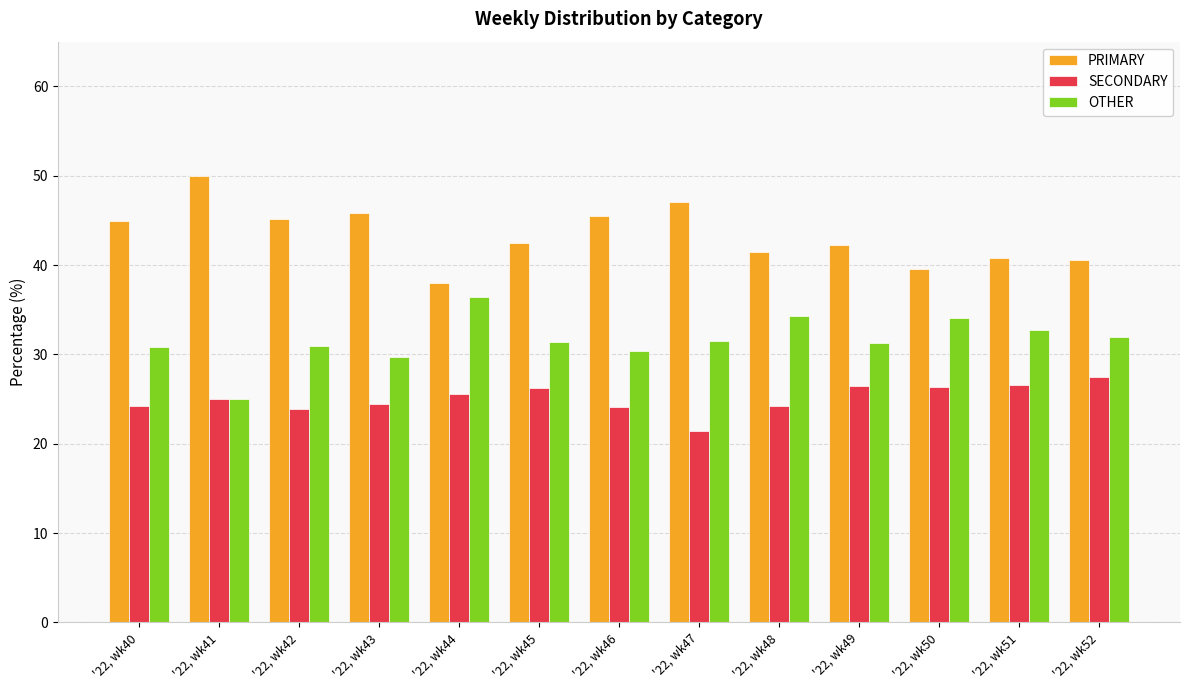

Is the value of PRIMARY at '22, wk49 greater than the value of OTHER at '22, wk47?

Yes